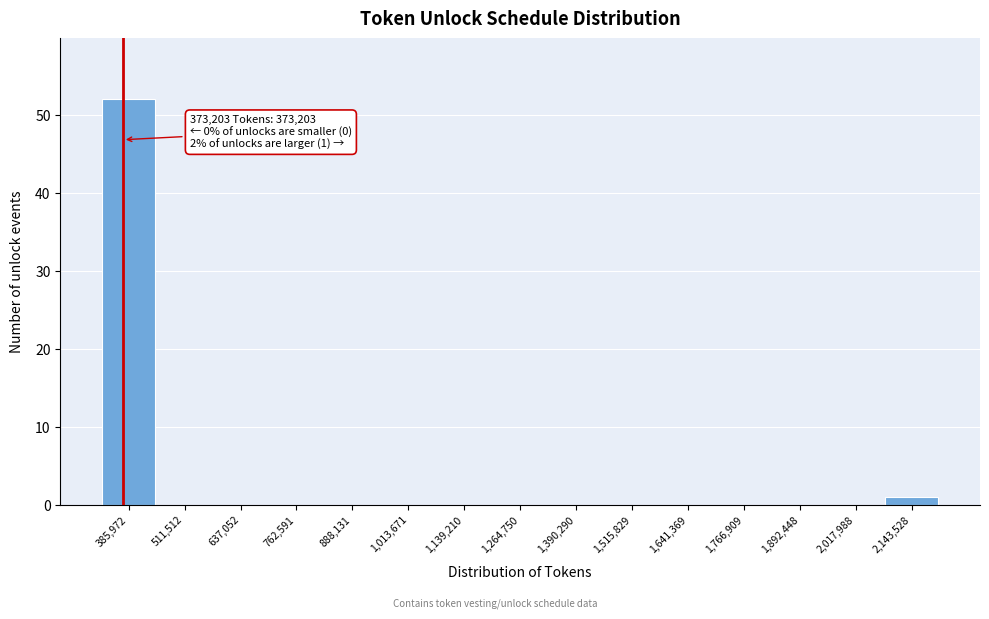

Over which range of the x-axis is the bar tallest?

320000 to 440000